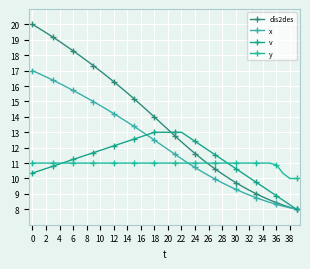

How many values in the x series exceed 12?

20